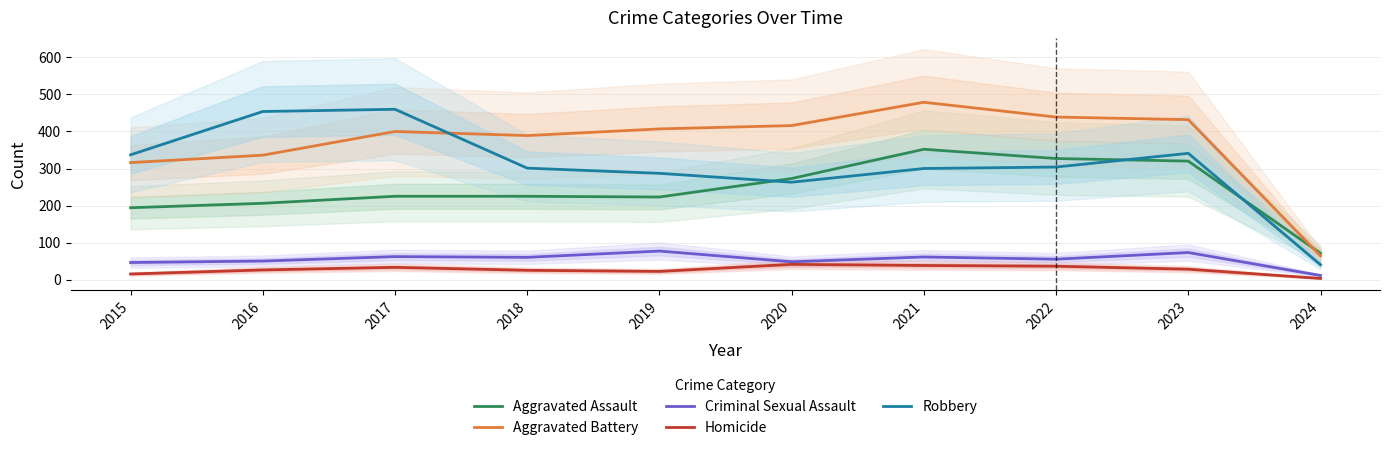

How many interior local valleys does the Homicide series have?

1